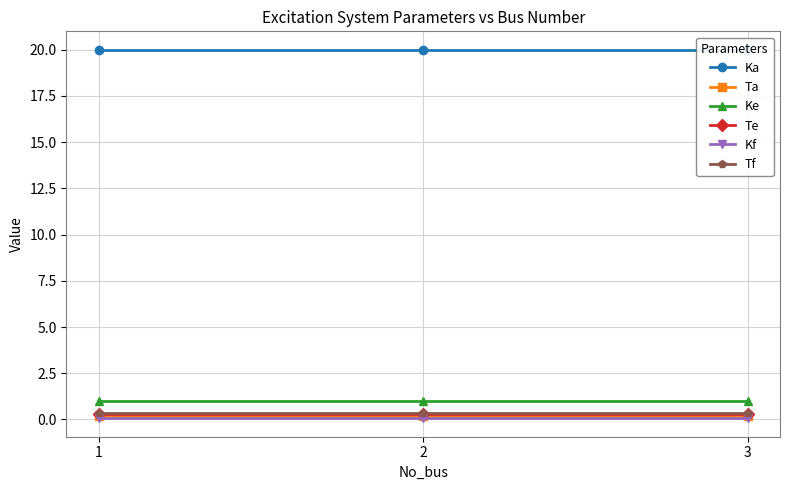

What are all the series names shown in the legend?

Ka, Ta, Ke, Te, Kf, Tf